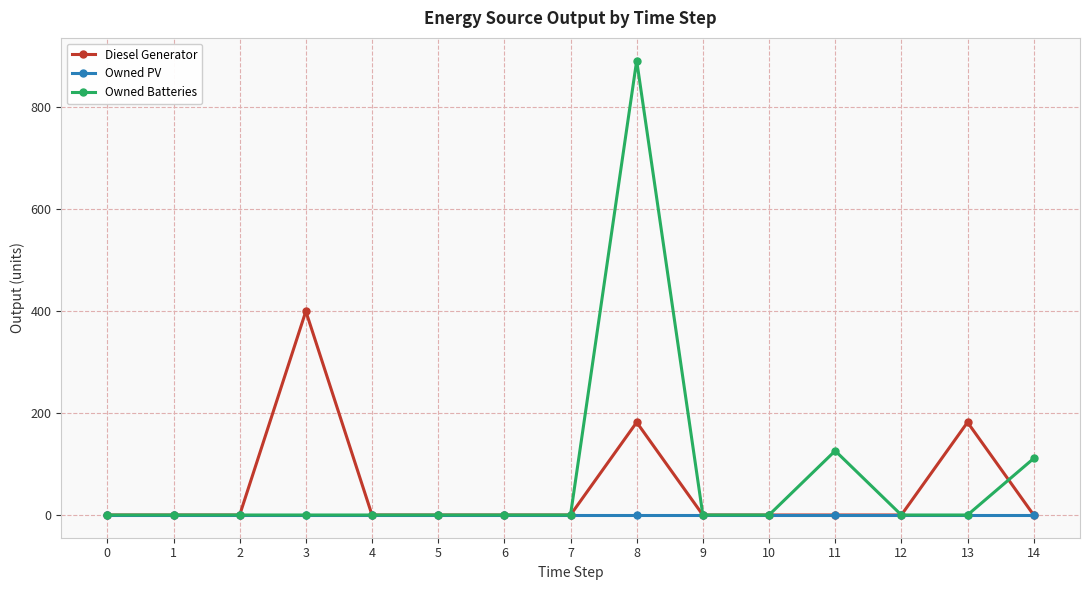

Which series changed the most between 7 and 8?

Owned Batteries